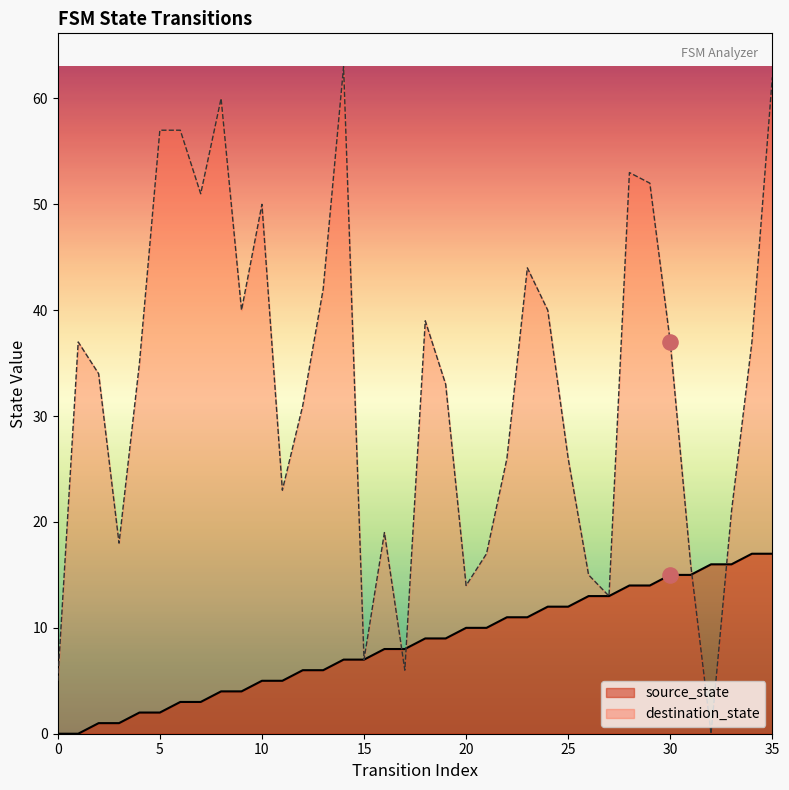

Which series has the widest spread of Y values?

destination_state